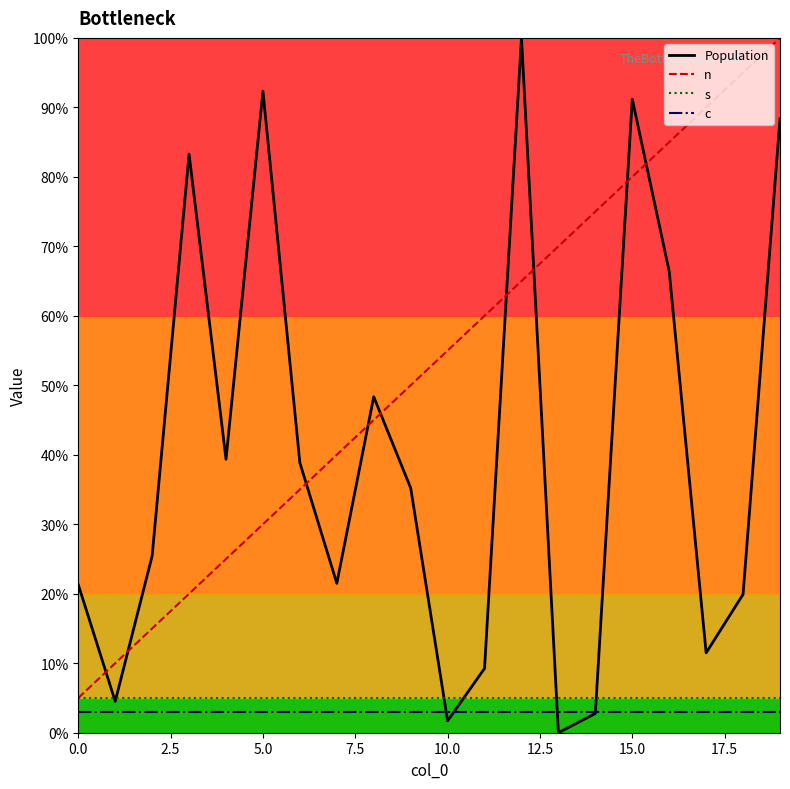

Which series has the largest total across all categories?

n